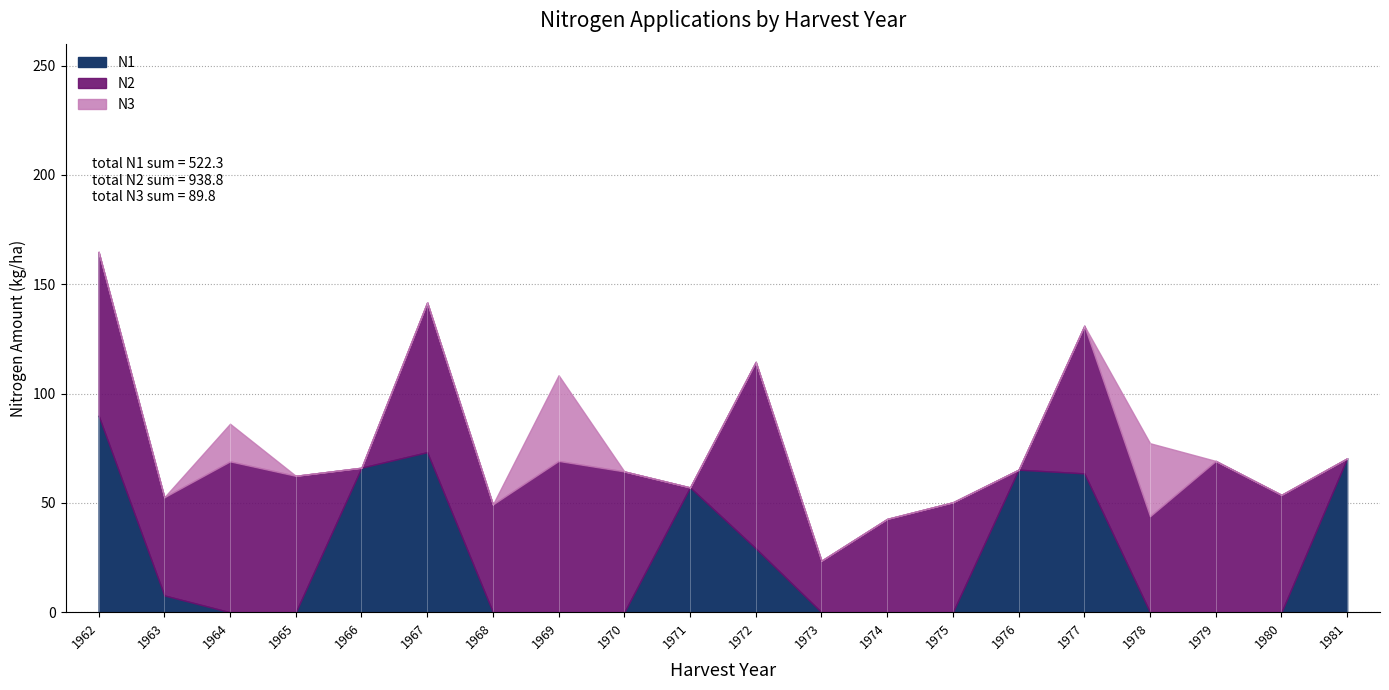

Is the value of N1 at 1965 greater than the value of N2 at 1974?

No